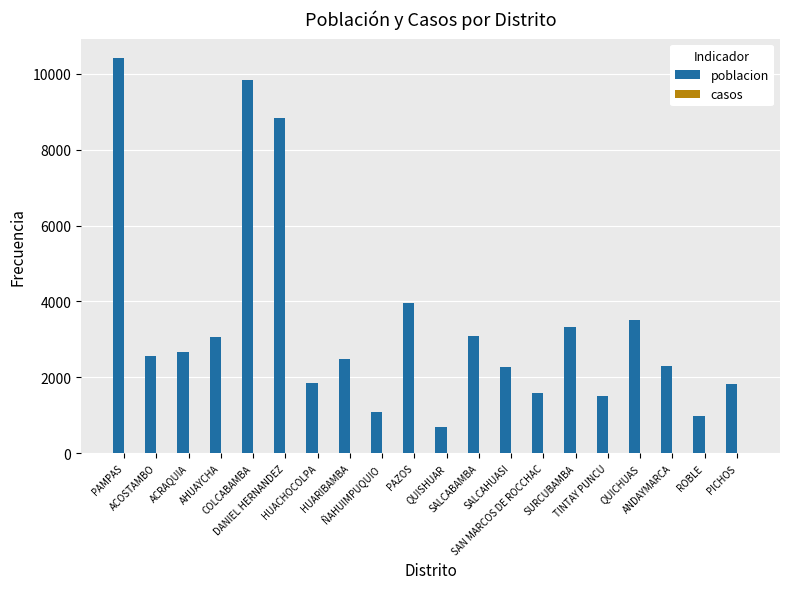

What is the difference between the maximum and minimum values?

9715